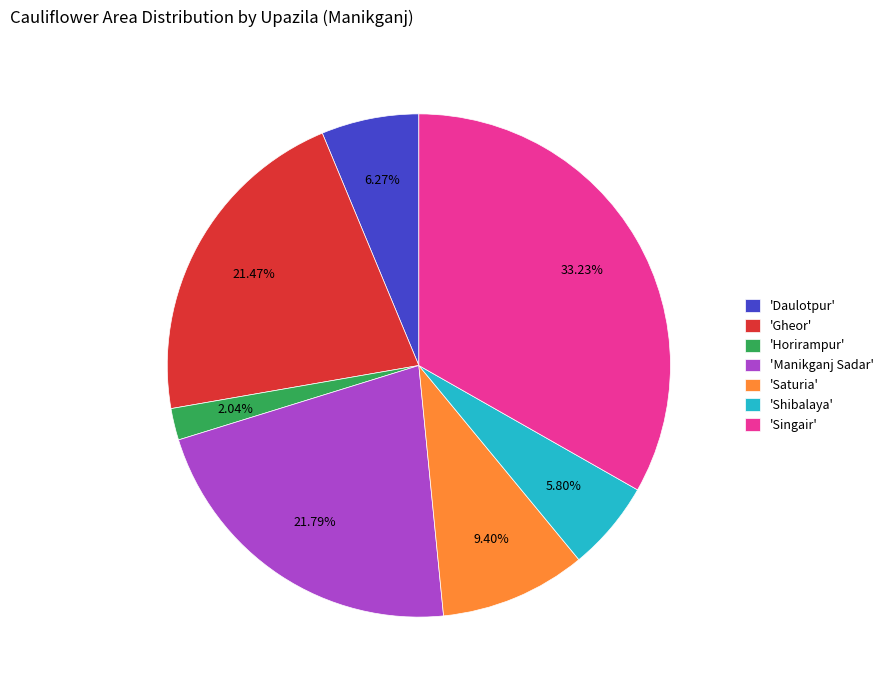

Which has a higher value, 'Manikganj Sadar' or 'Singair'?

'Singair'